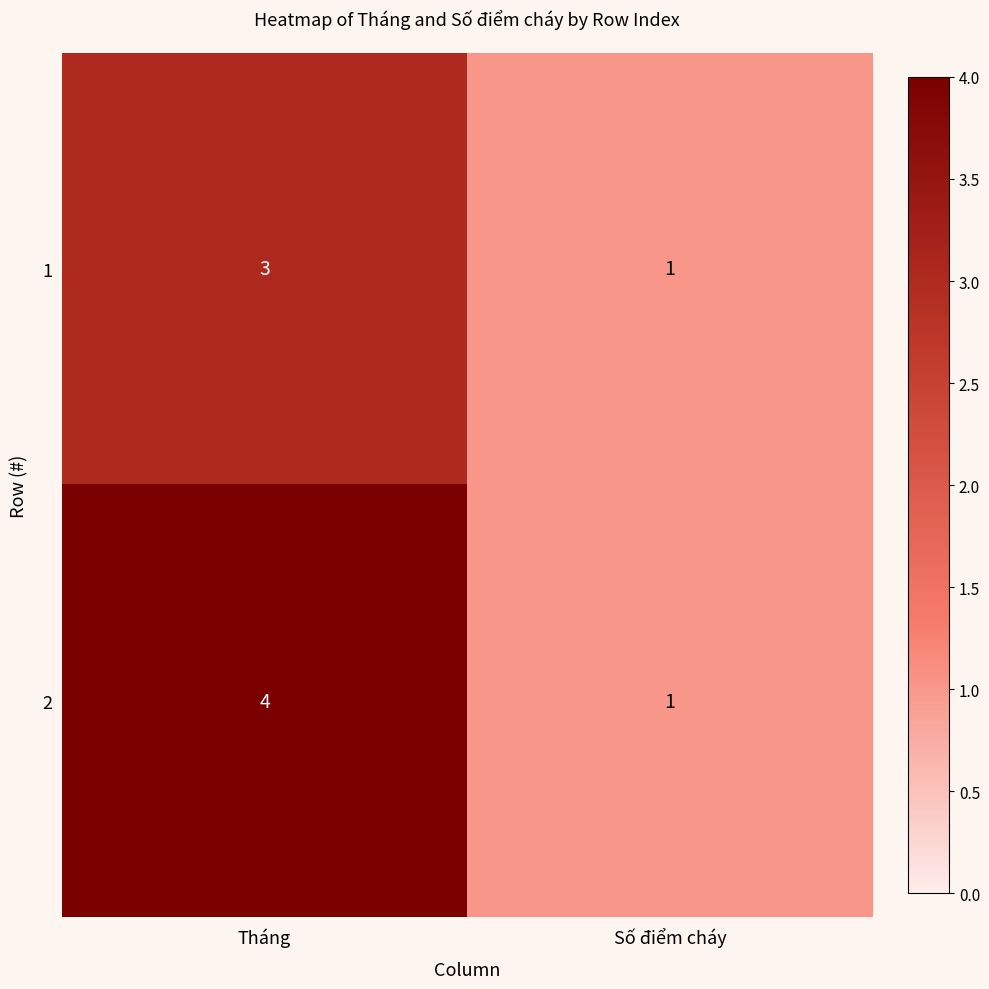

Where is 2 nearest to the value 2?

Số điểm cháy